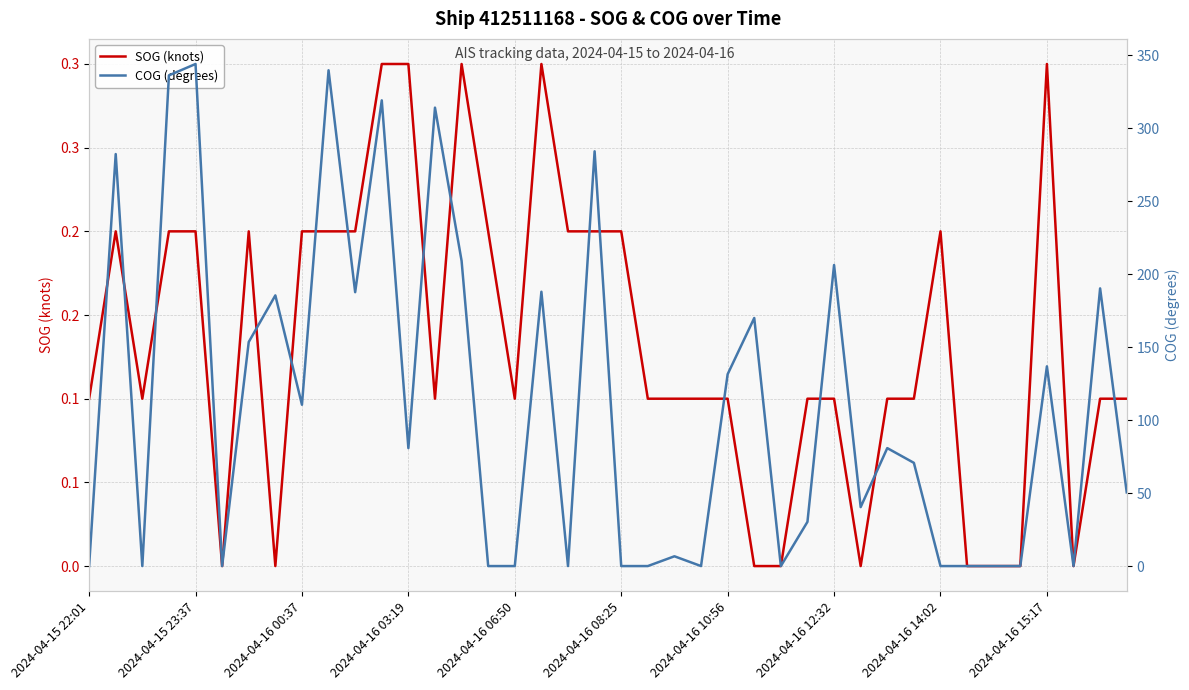

List the series in order of their overall mean, lowest first.

SOG (knots), COG (degrees)